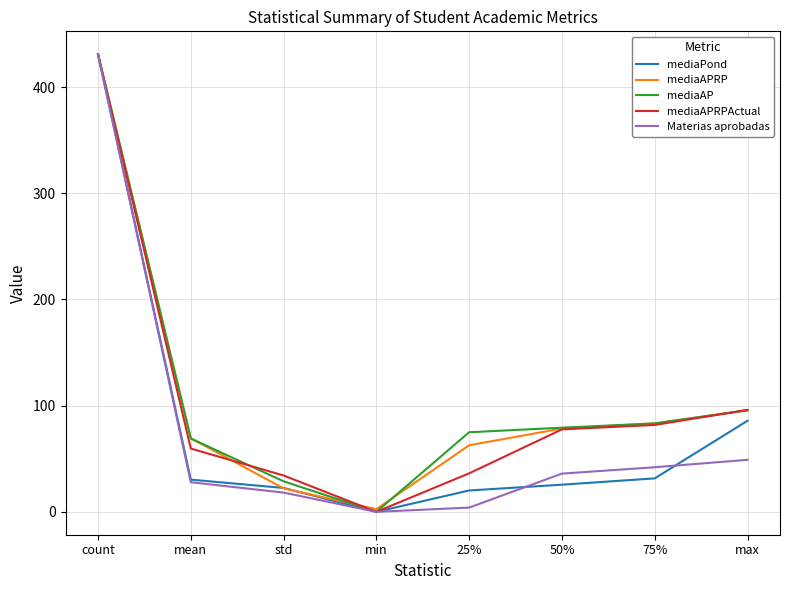

What is the difference between the highest and lowest values at 50%?

53.7